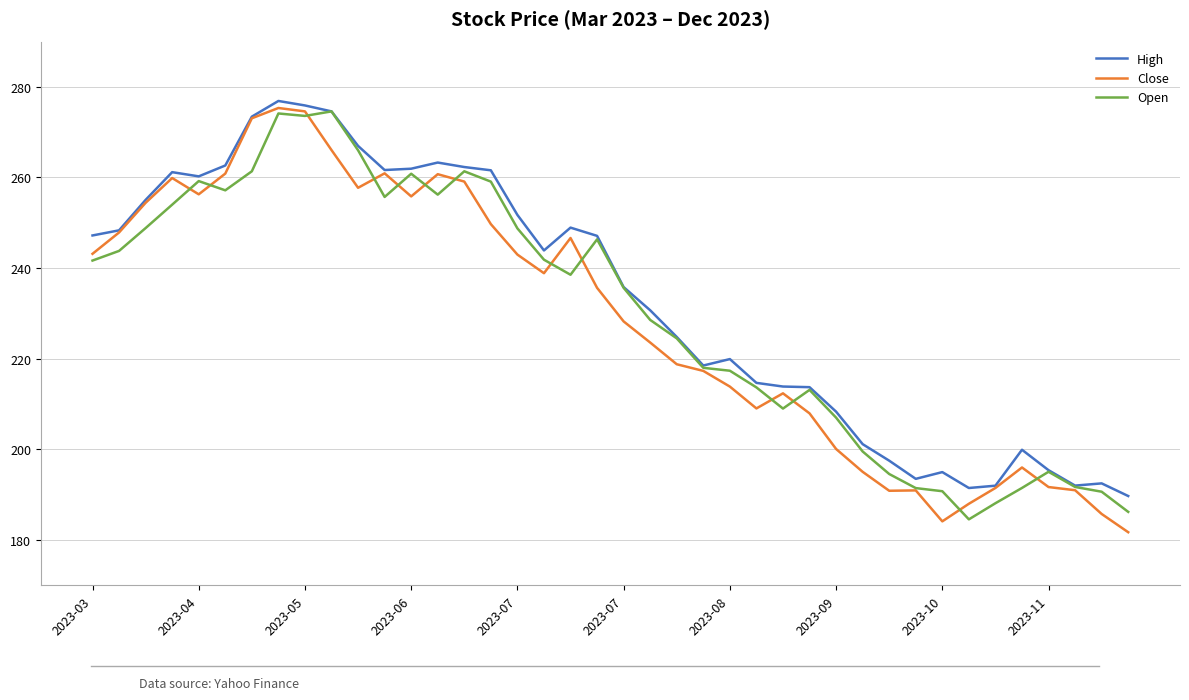

Which series has the widest spread of values?

Close